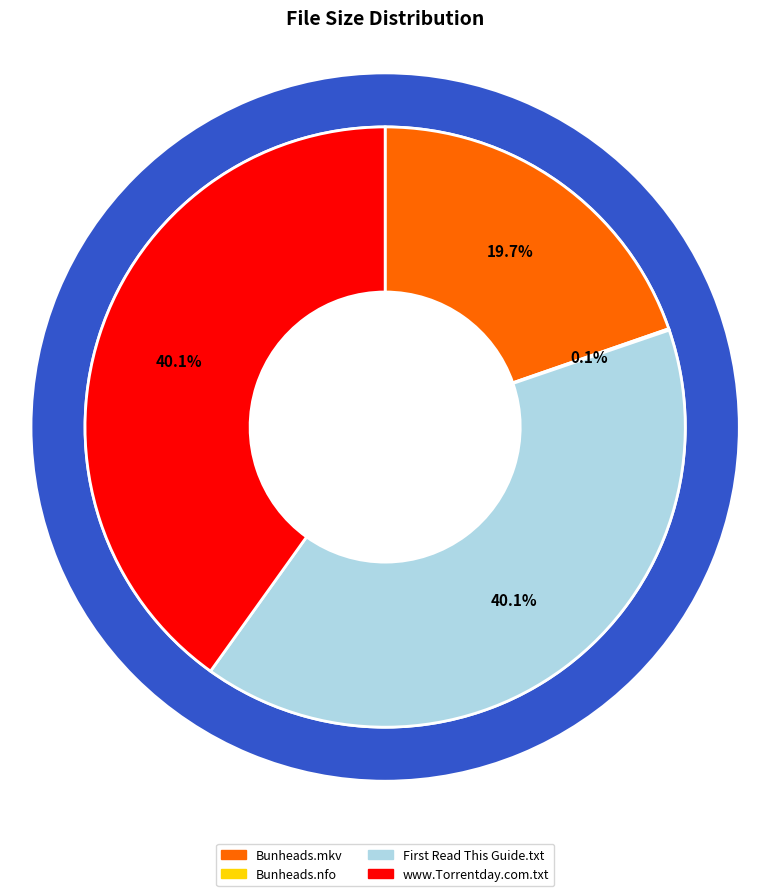

What is the smallest slice in the pie chart?

Bunheads.S01E11.480p.WEB-DL.x264-mSD.nfo